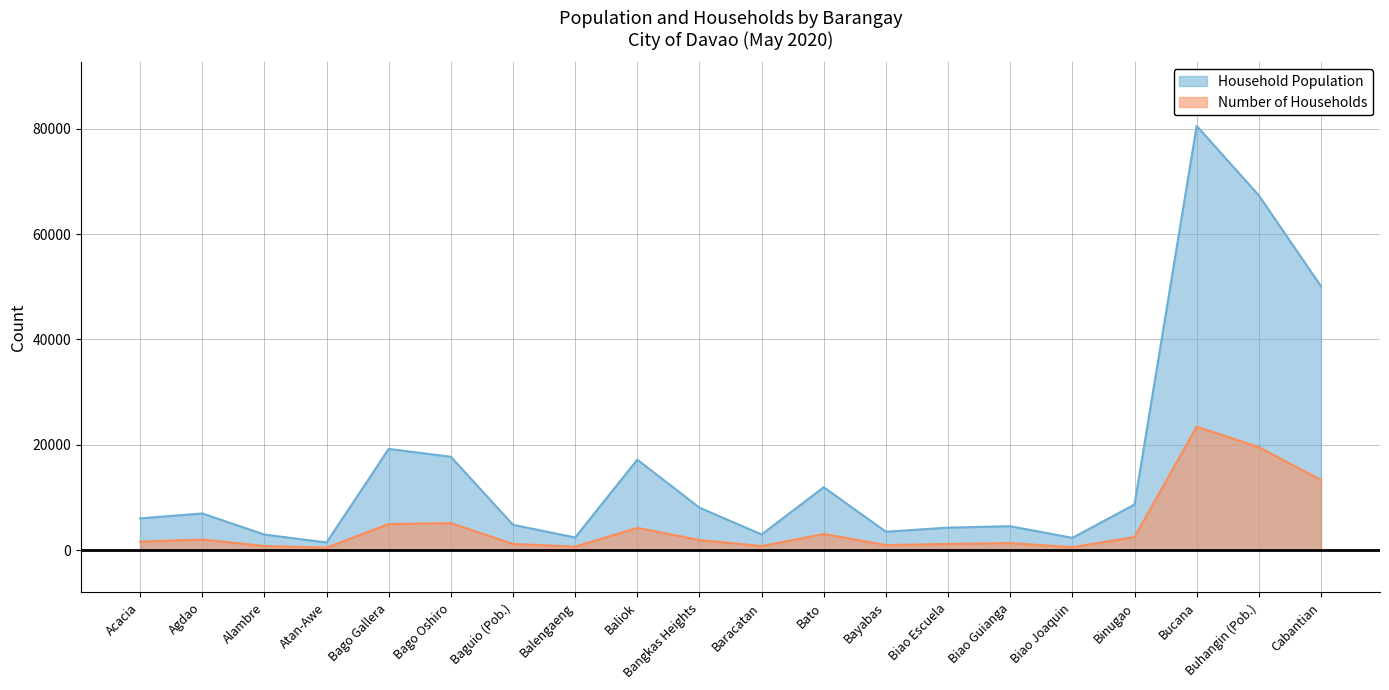

What is the difference between the highest and lowest values at Agdao?

4945